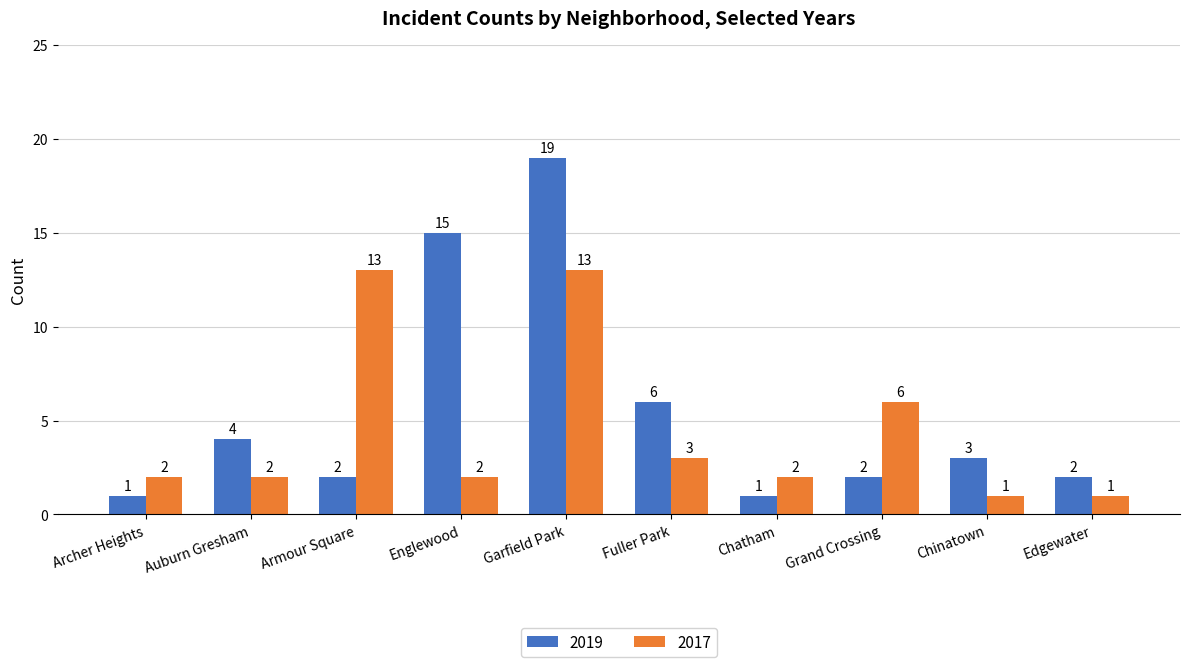

What are all the series names shown in the legend?

2019, 2017